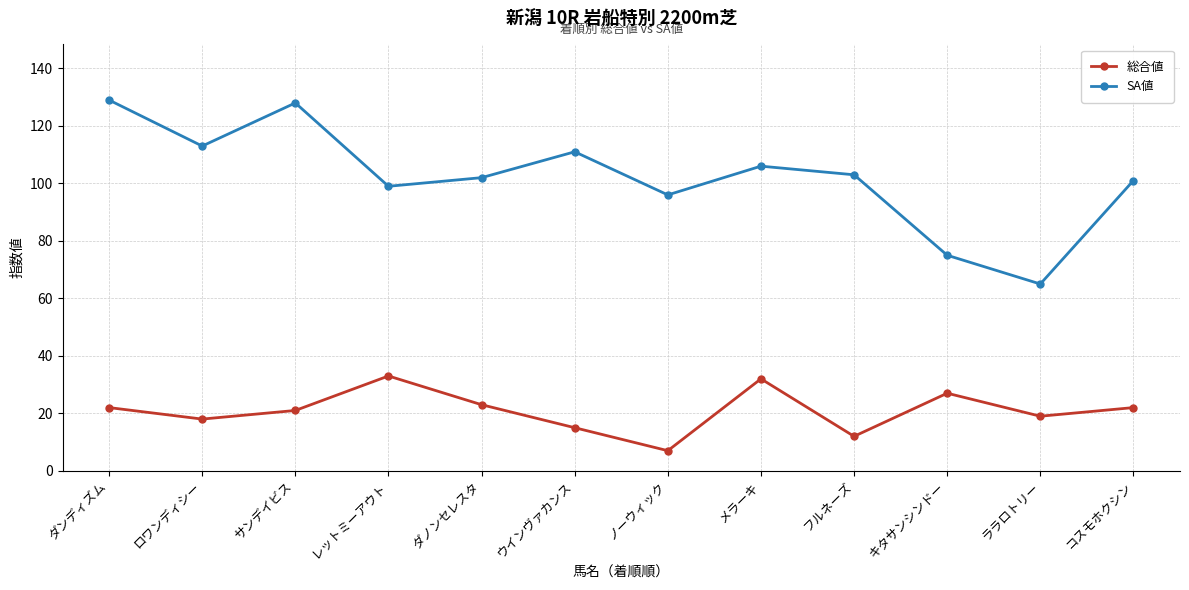

At which label does 総合値 reach its minimum?

ノーウィック